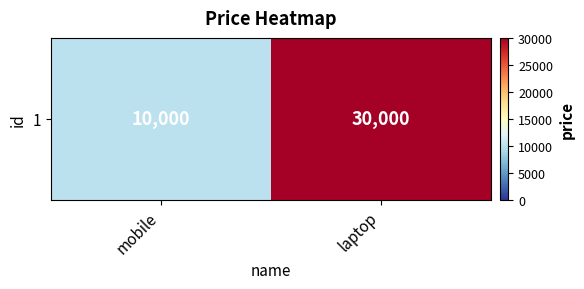

Rank the categories by value from lowest to highest.

mobile, laptop